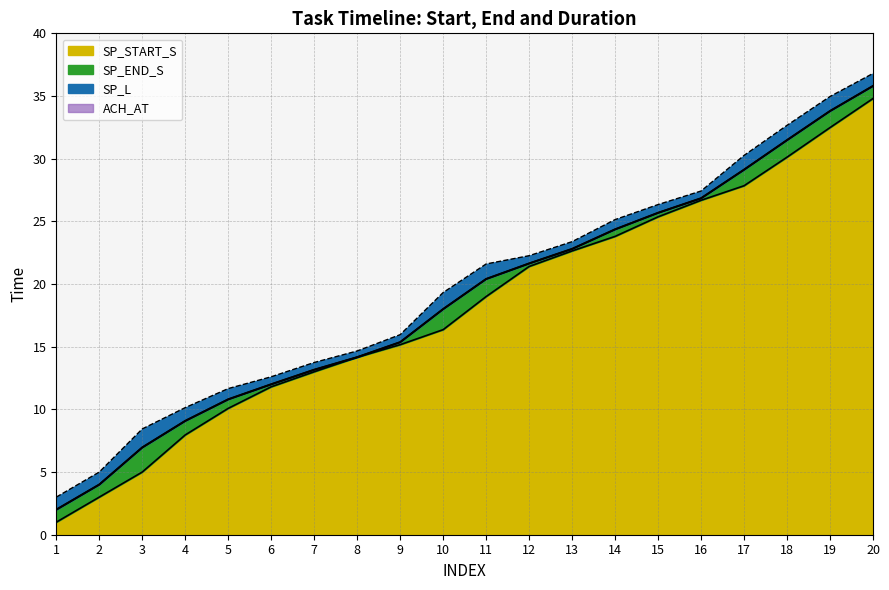

At which category does the chart reach its peak across all series?

20